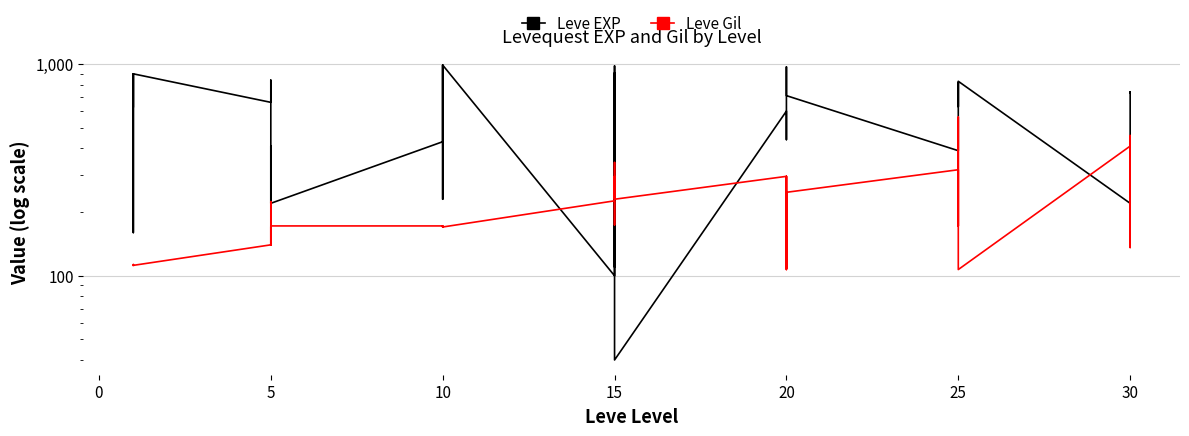

Does the chart display data point markers on the line(s)?

No